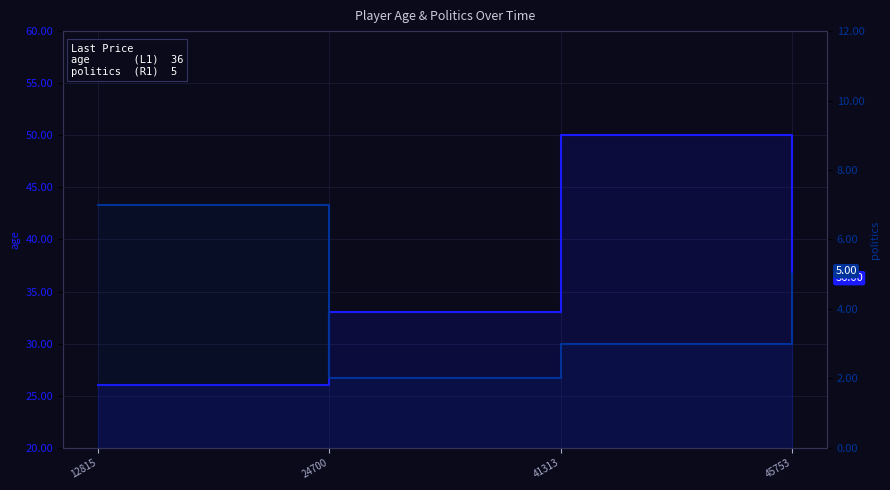

At which label does politics  (R1) 5 first exceed 5?

12815